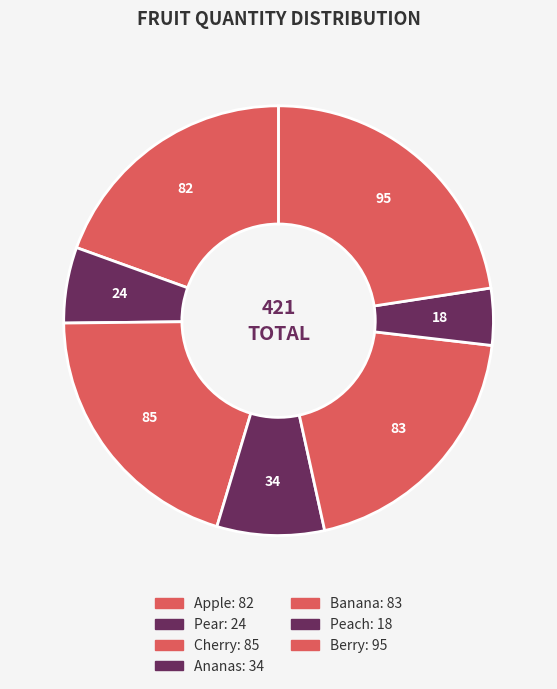

What is the change in value from Pear to Berry?

+71